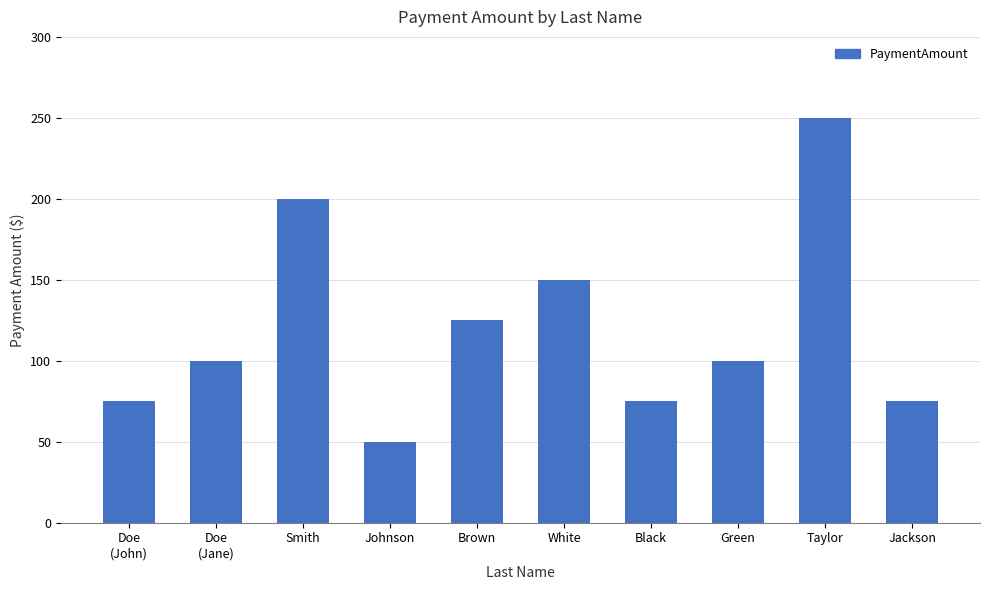

What is the average value?

120